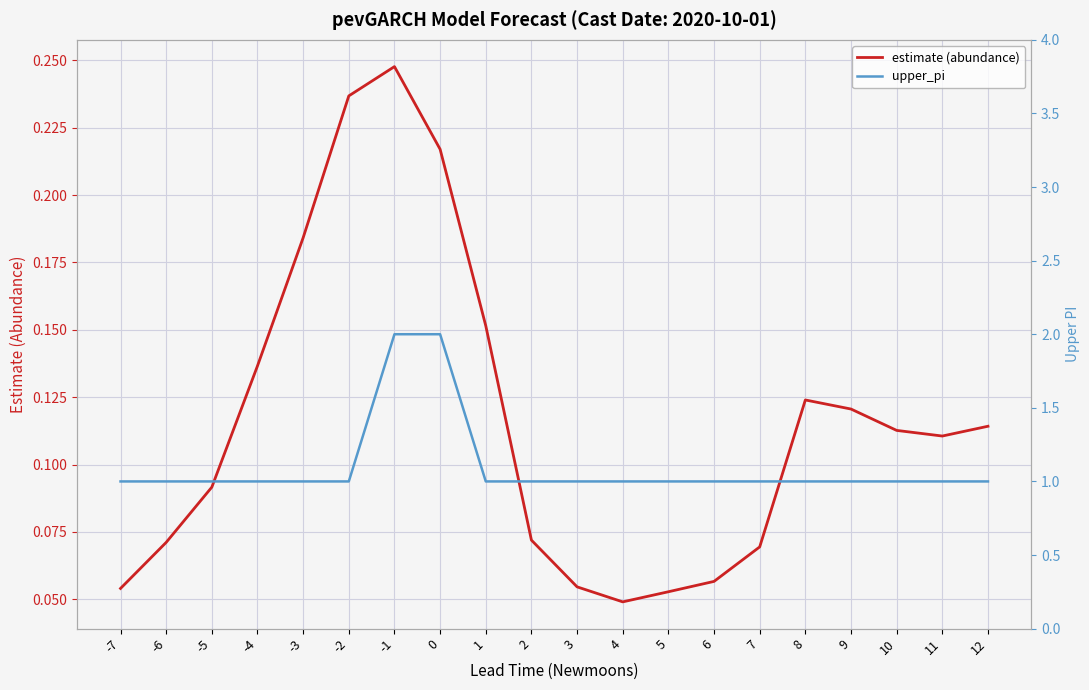

Reading left to right, what are all the values shown in this chart?

estimate (abundance): 0.1	0.1	0.1	0.1	0.2	0.2	0.2	0.2	0.2	0.1	0.1	0.0	0.1	0.1	0.1	0.1	0.1	0.1	0.1	0.1
upper_pi: 1.0	1.0	1.0	1.0	1.0	1.0	2.0	2.0	1.0	1.0	1.0	1.0	1.0	1.0	1.0	1.0	1.0	1.0	1.0	1.0